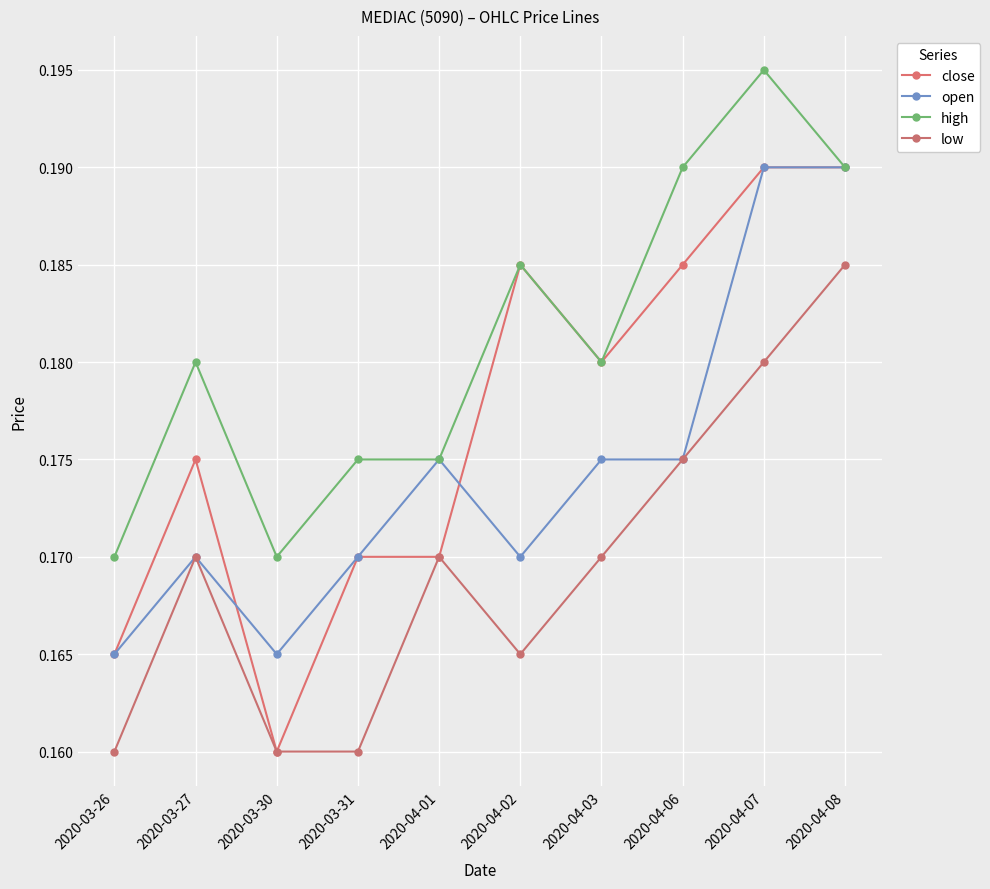

What is the value of the close point at the 8th from the left?

0.2